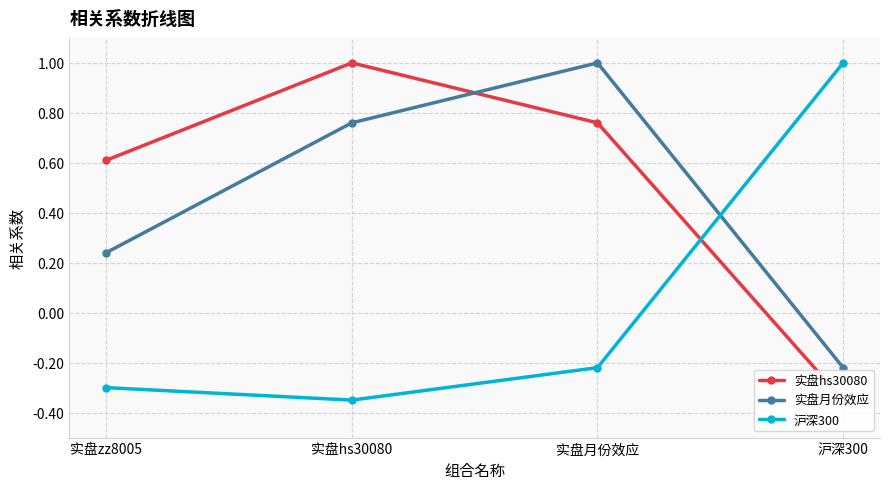

What is the difference between the 沪深300 values at 实盘hs30080 and 实盘月份效应?

0.1